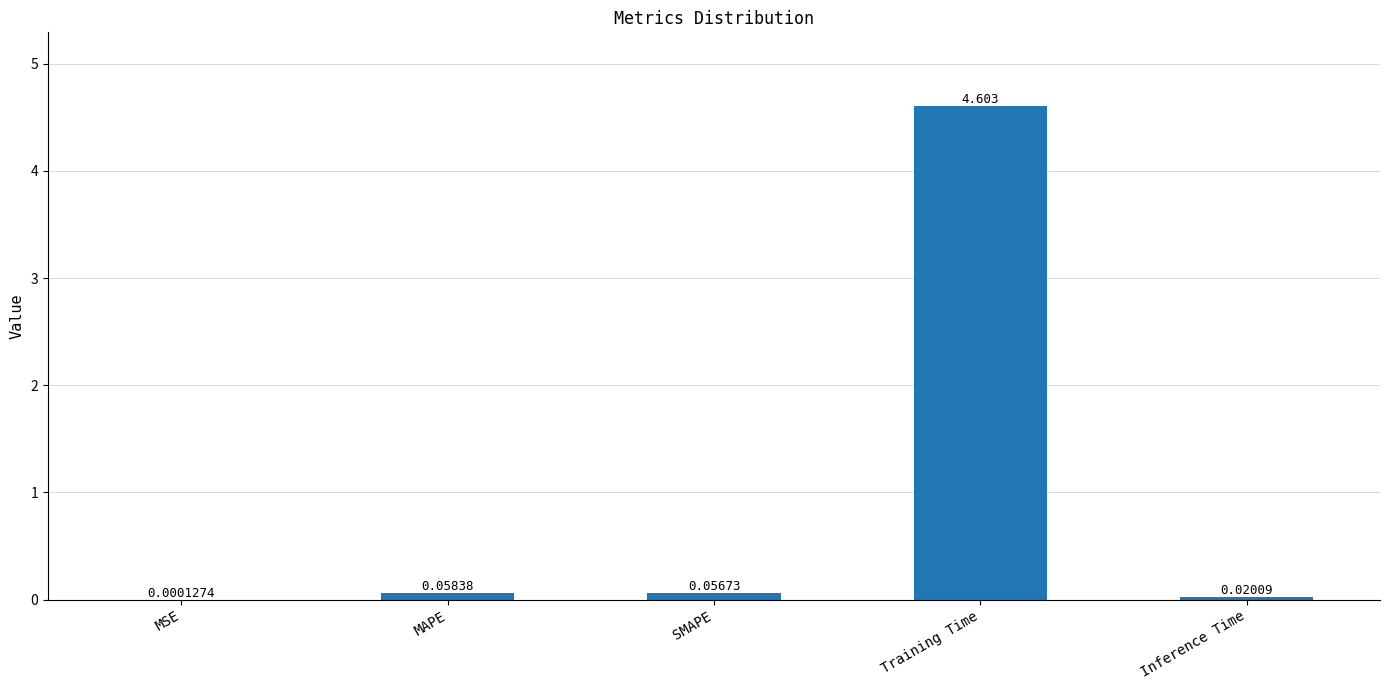

Which category has the highest value across all series?

Training Time